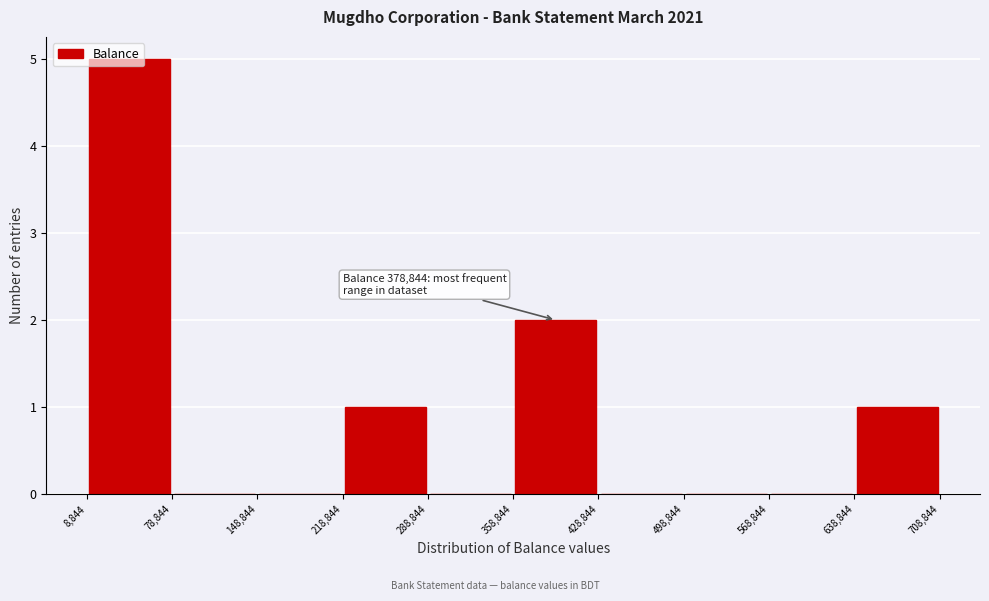

Over which range of the x-axis is the bar tallest?

8,844 to 78,844